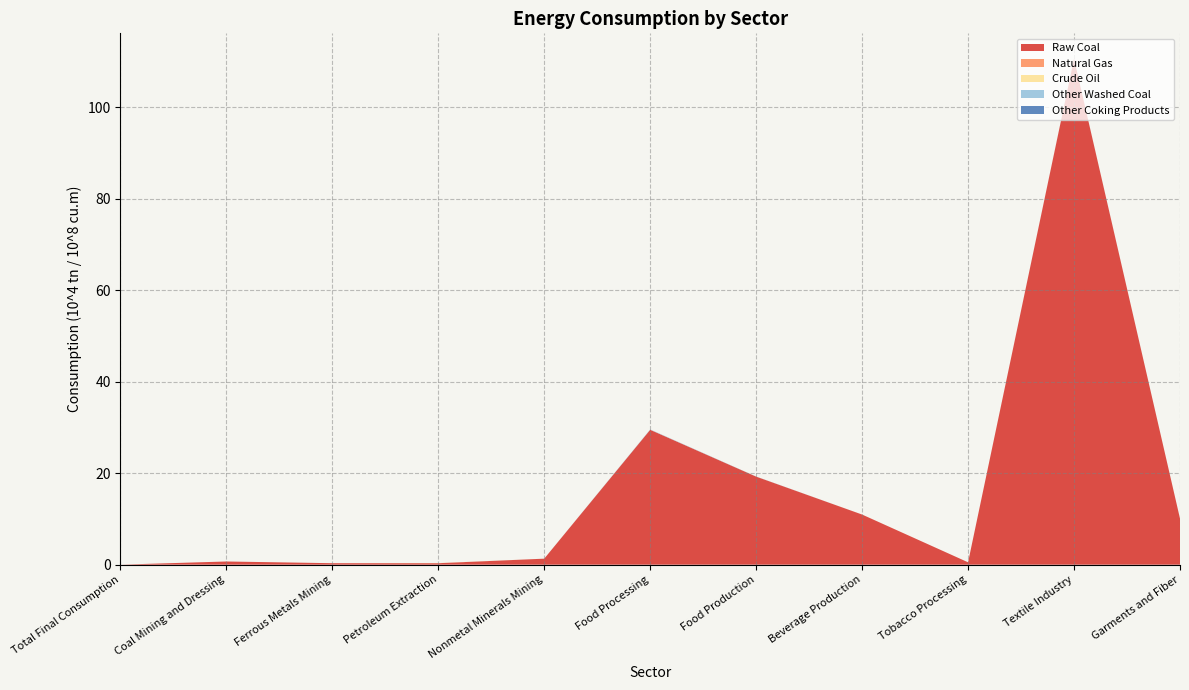

Reading left to right, what are all the values shown in this chart?

Raw Coal: 0.0	0.7	0.3	0.3	1.3	29.5	19.2	11.0	0.5	110.6	10.1
Natural Gas: 0.0	0.0	0.0	0.0	0.0	0.0	0.0	0.0	0.0	0.0	0.0
Crude Oil: 0.0	0.0	0.0	0.0	0.0	0.0	0.0	0.0	0.0	0.0	0.0
Other Washed Coal: 0.0	0.0	0.0	0.0	0.0	0.1	0.0	0.0	0.0	0.0	0.0
Other Coking Products: 0.0	0.0	0.0	0.0	0.0	0.0	0.0	0.0	0.0	0.0	0.0